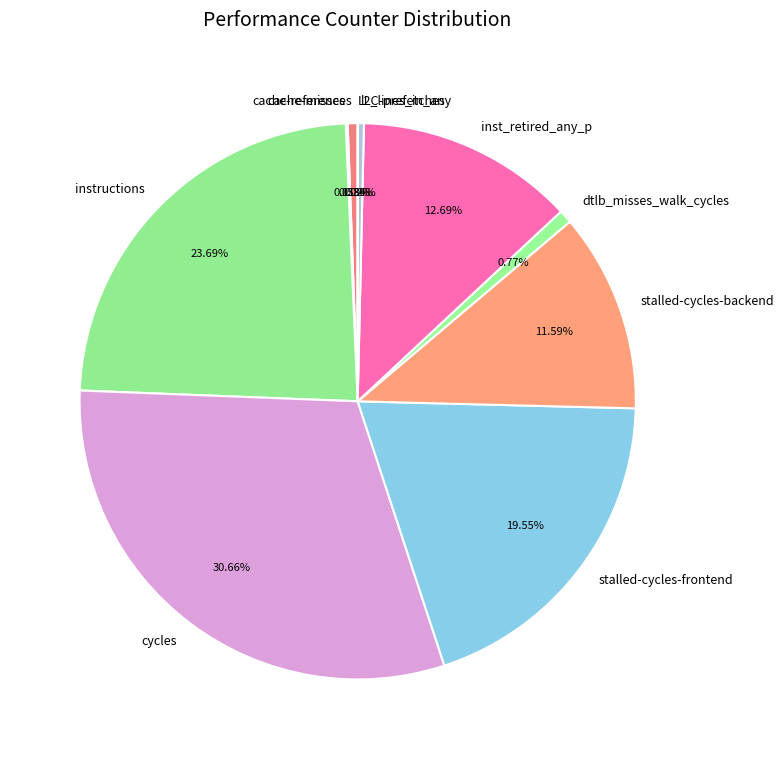

Which category has the biggest portion of the pie?

cycles